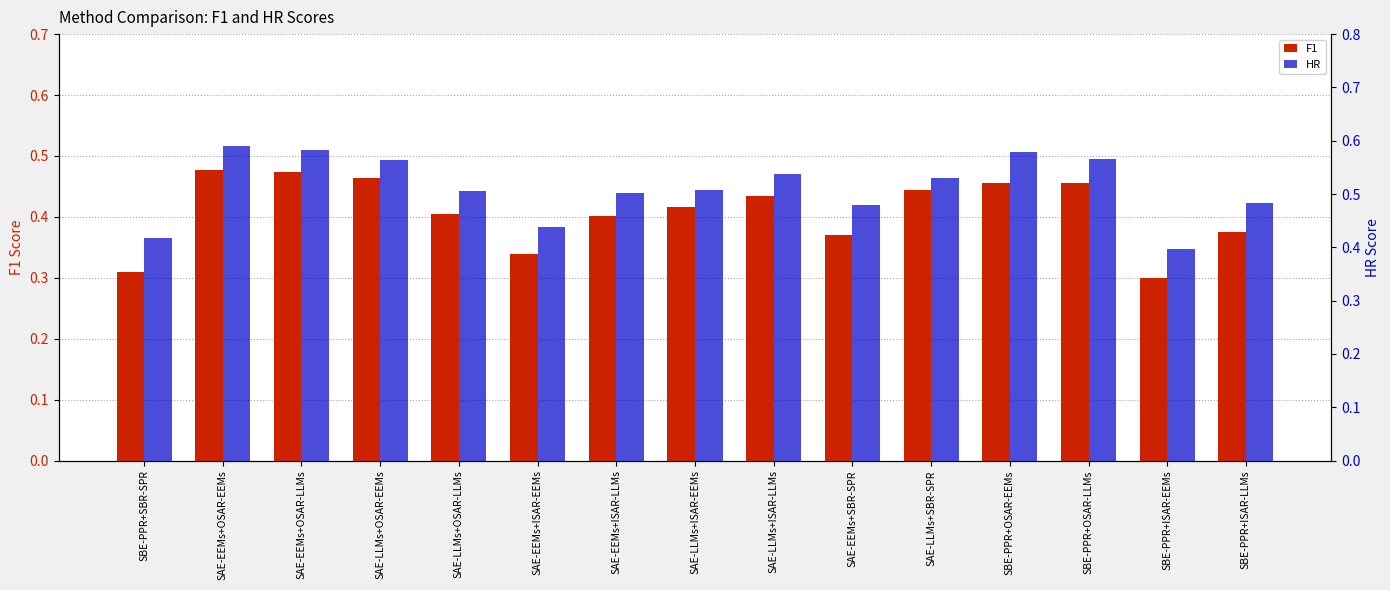

What position from the left is SAE-EEMs+OSAR-EEMs?

2